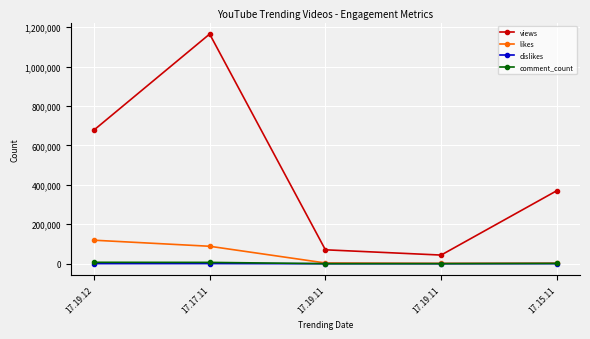

What is the maximum value for likes?

119246